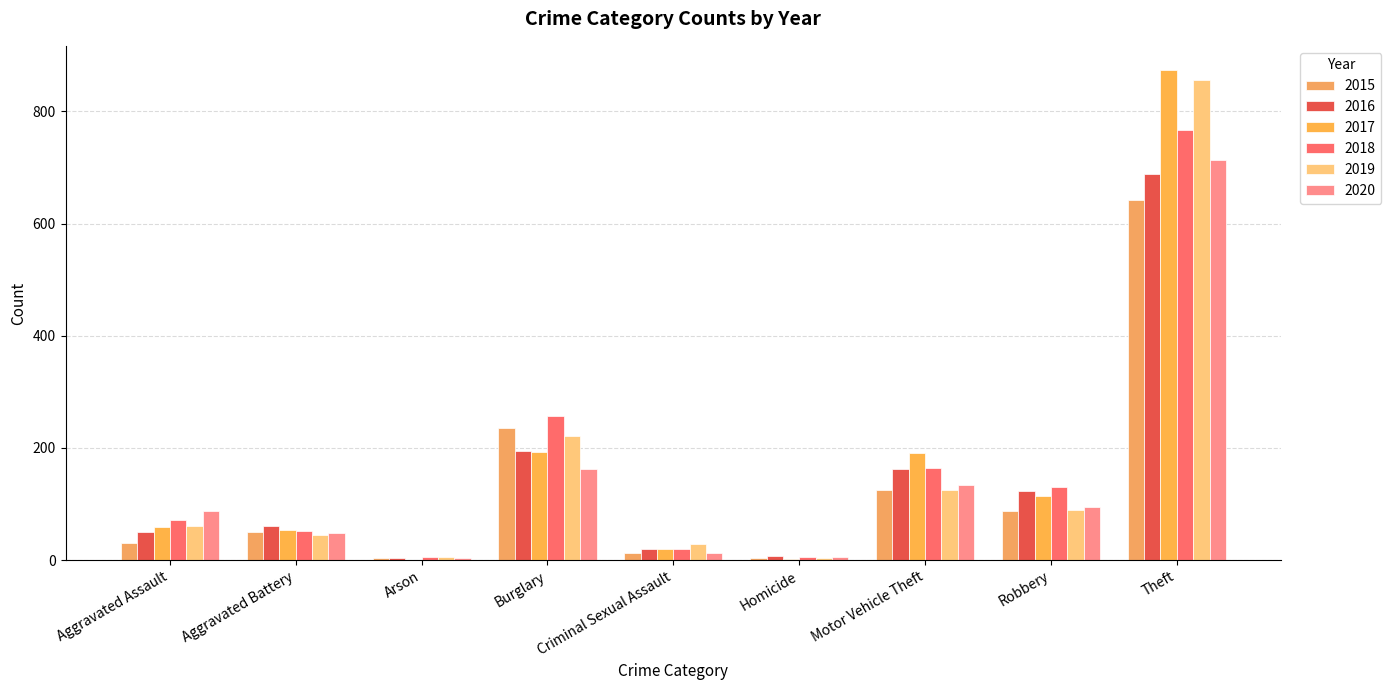

What is the total value across all series at Homicide?

28